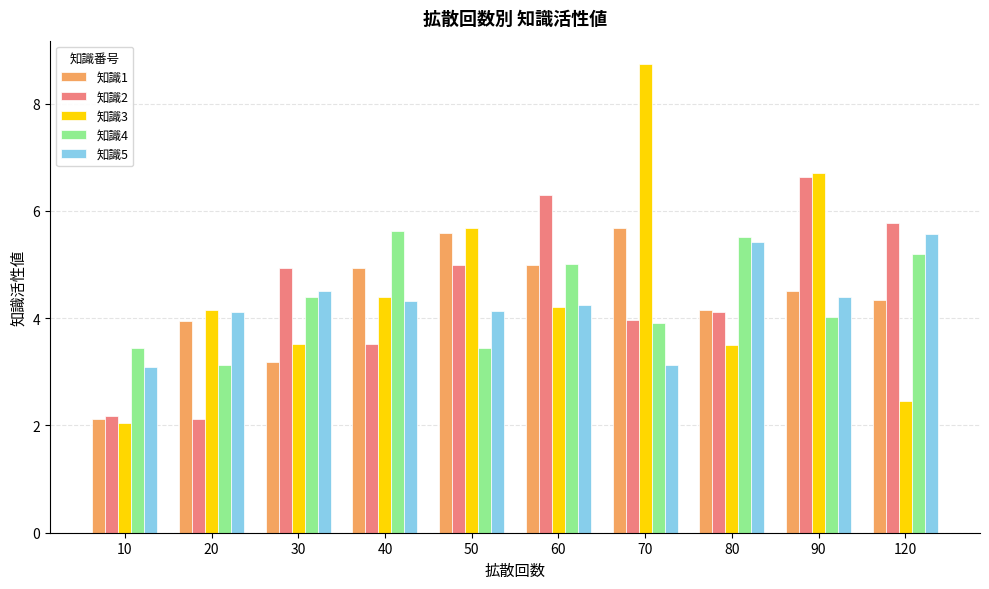

What is the difference between the maximum and minimum values in the 知識3 series?

6.7